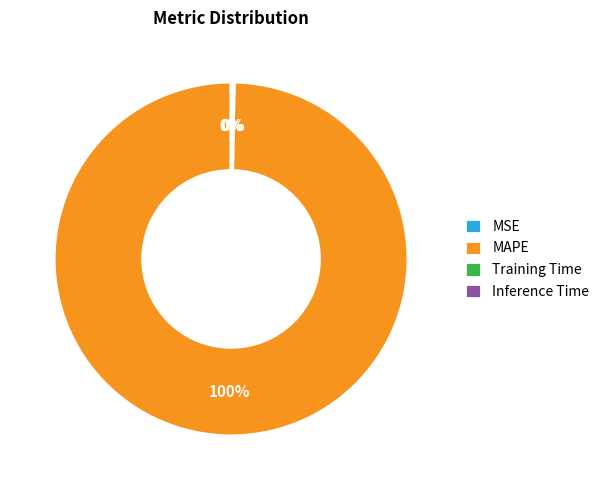

Is there a majority slice in this chart?

Yes